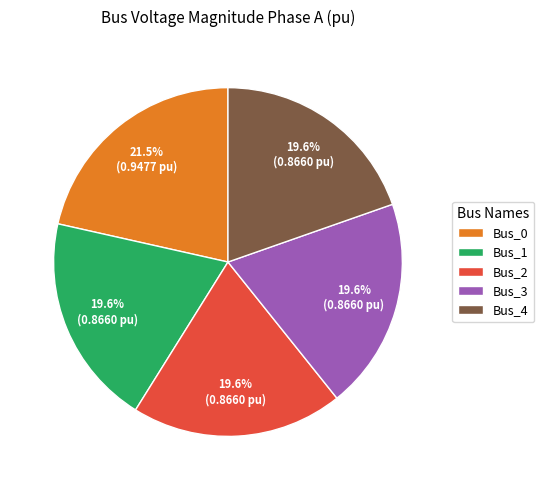

Combined, do Bus_3 and Bus_0 account for over 50%?

No